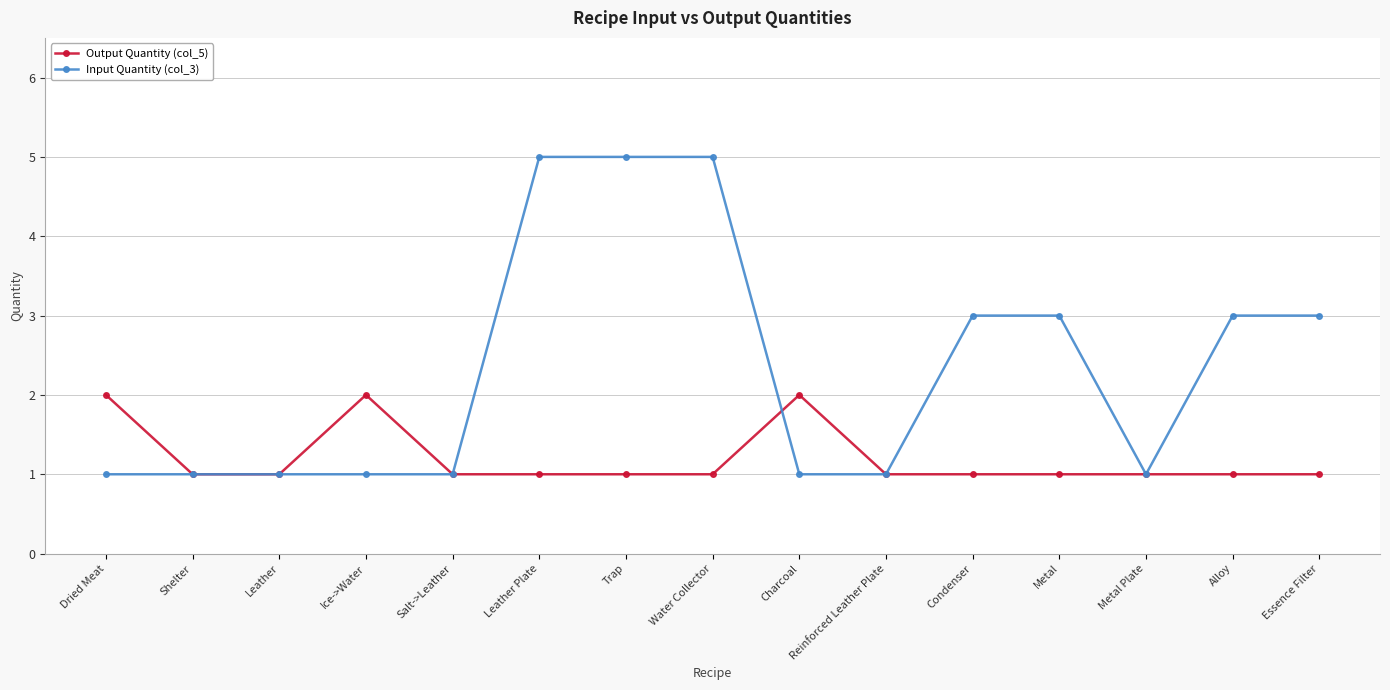

Which series has the largest total across all categories?

Input Quantity (col_3)